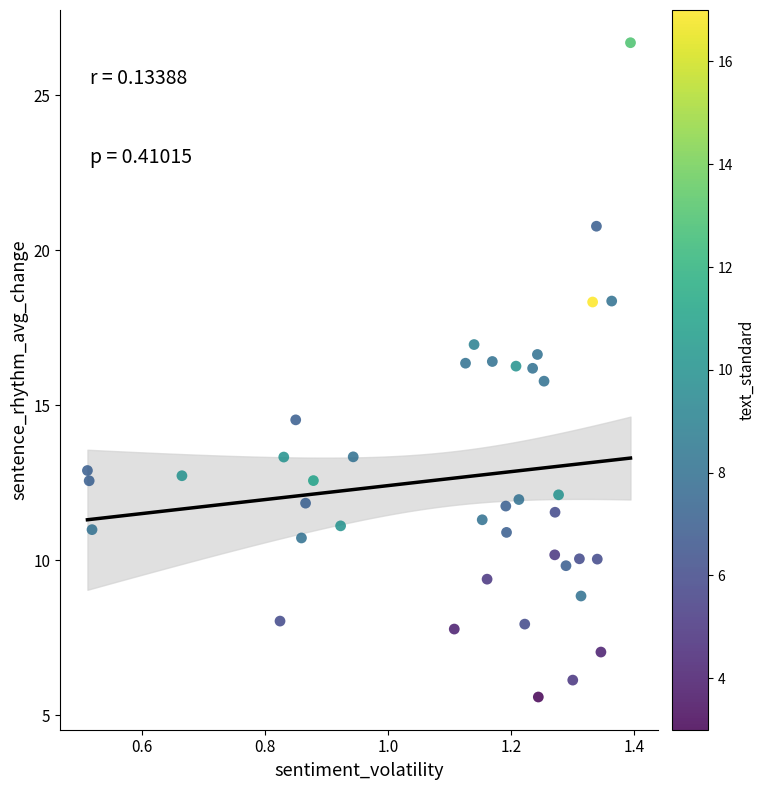

What is the range of Y values (max minus min)?

21.1